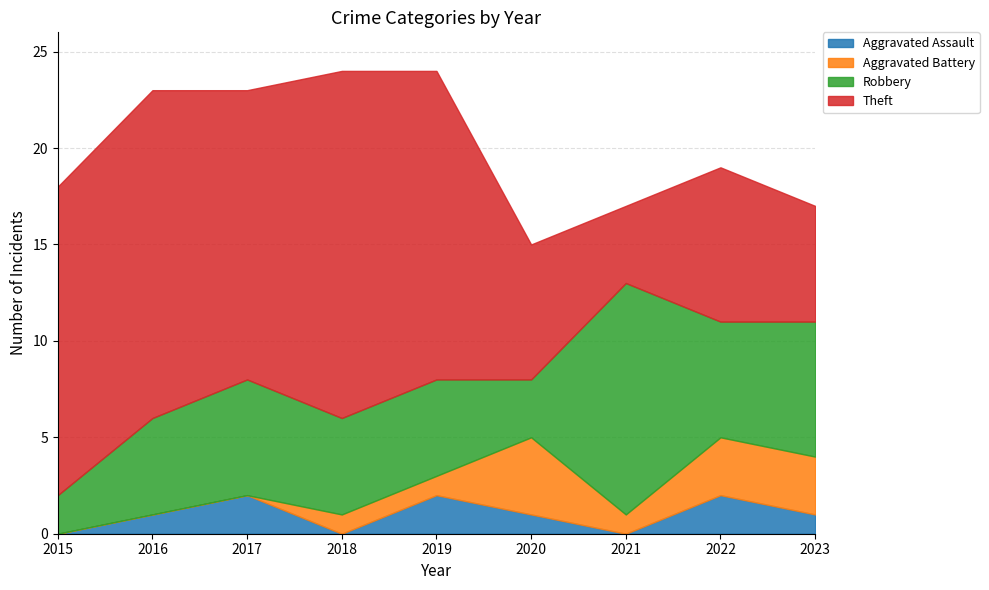

What is the difference between the highest and lowest values at 2016?

17